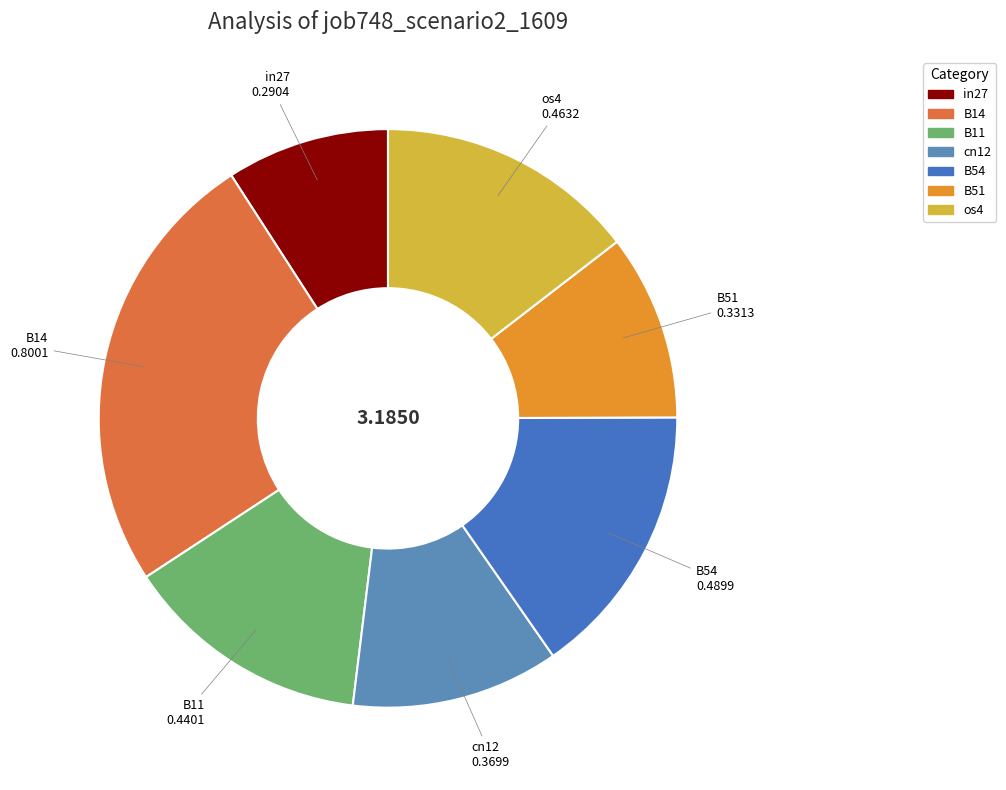

Count the number of slices in the pie.

7